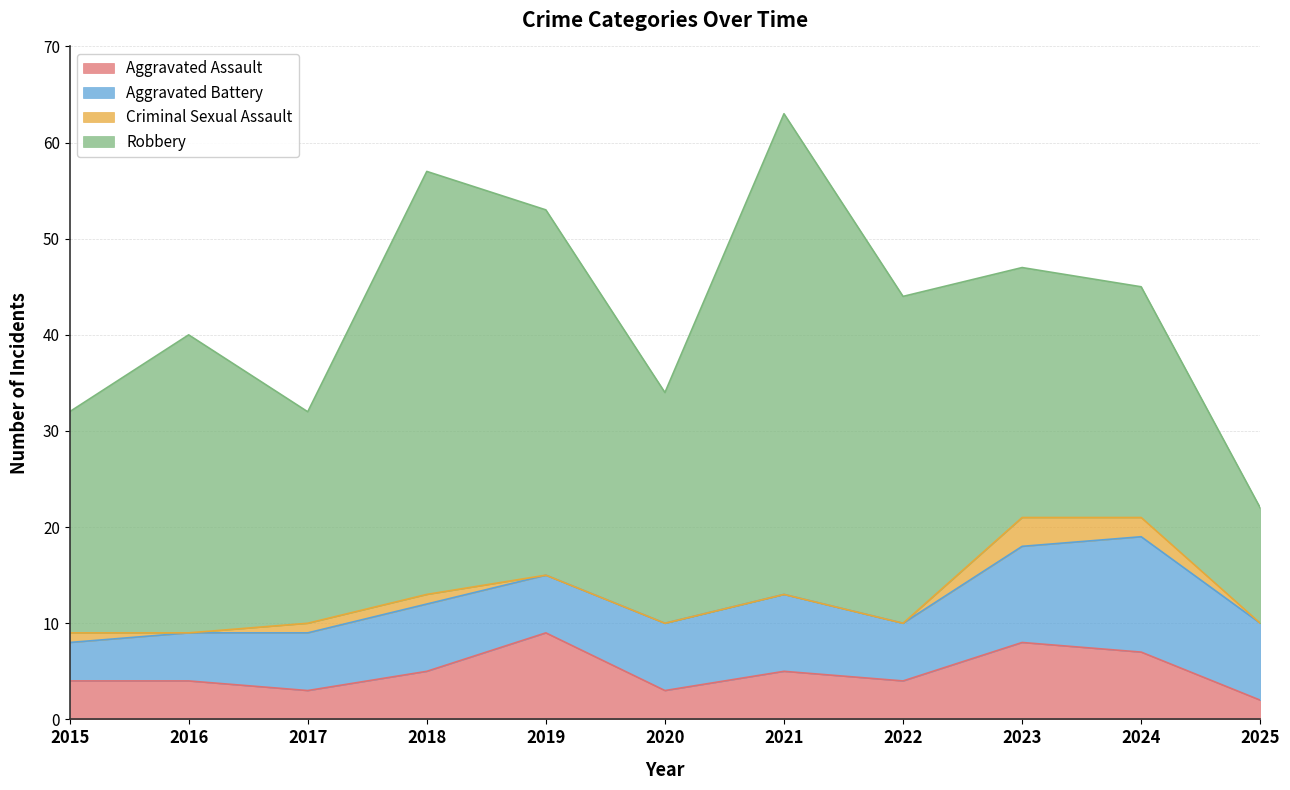

Is the value of Robbery at 2025 greater than the value of Aggravated Assault at 2023?

Yes